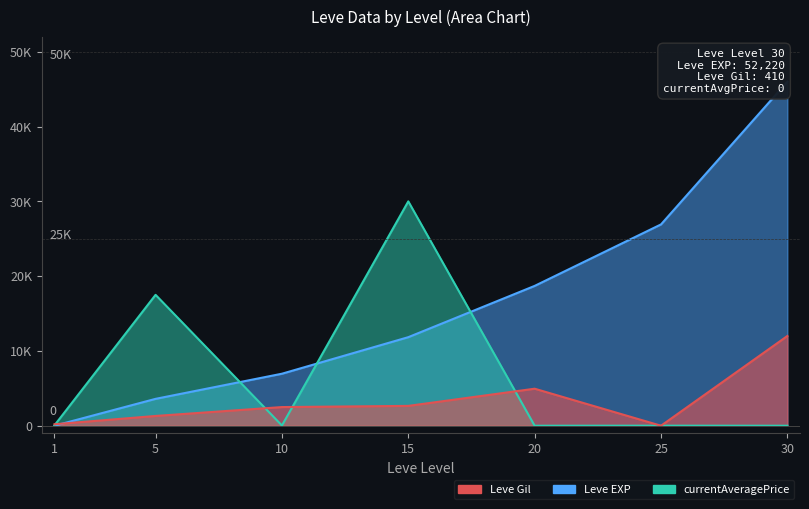

What is the total value across all series at 20?

23648.5